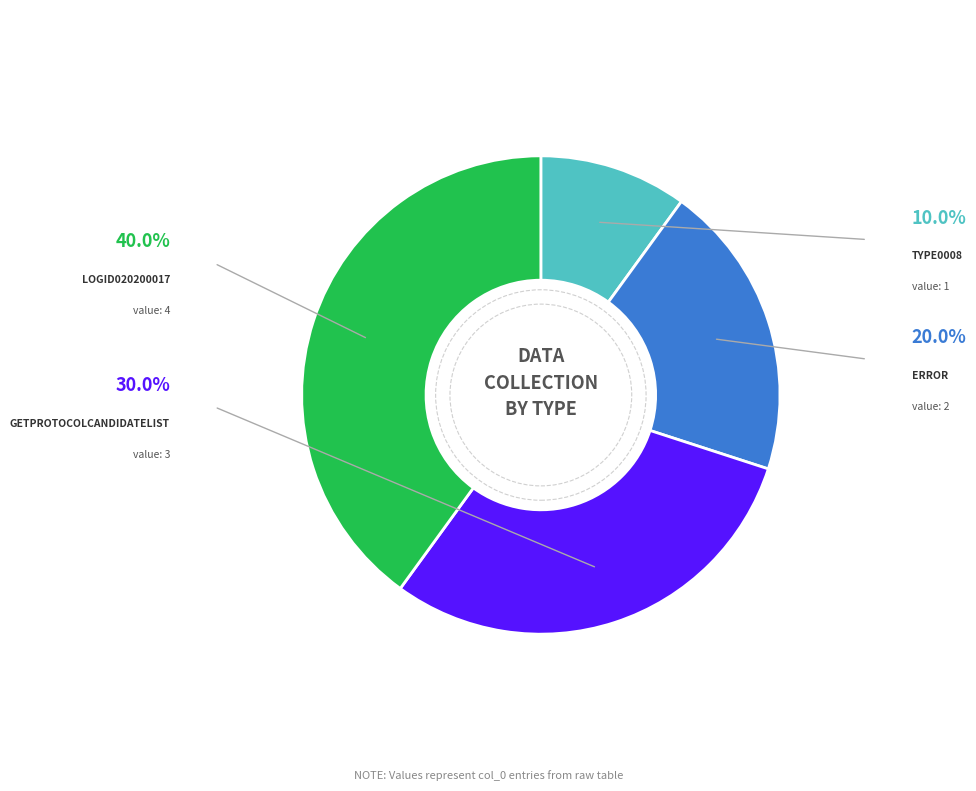

Is there any slice that represents more than half of the pie?

No